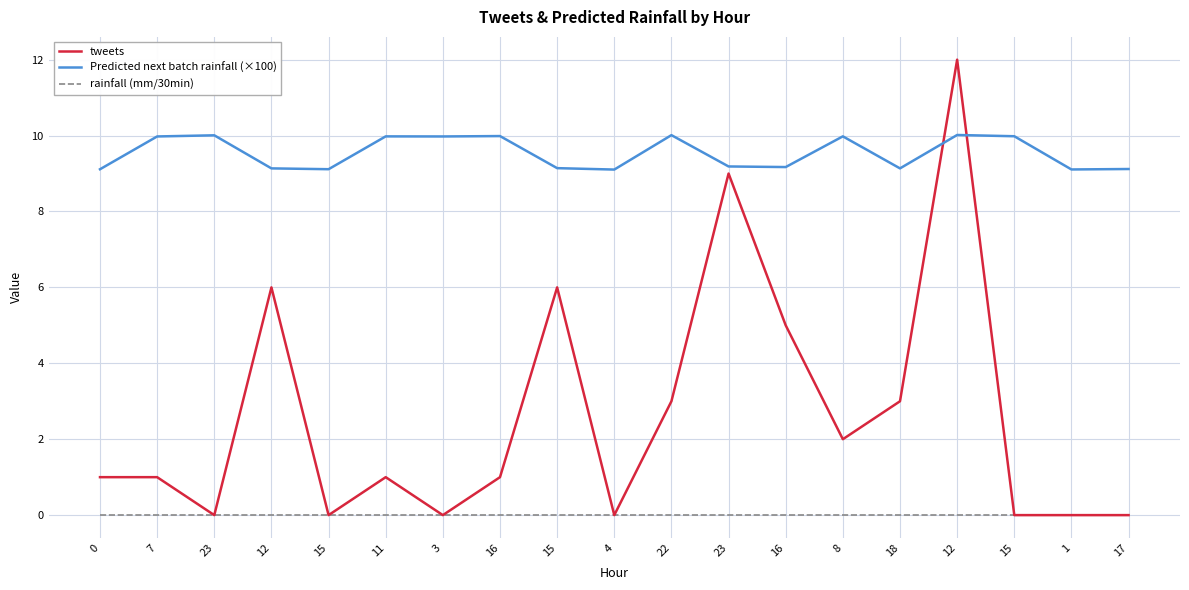

Reading left to right, extract all data points from this chart.

tweets: 1.0	1.0	0.0	6.0	0.0	1.0	0.0	1.0	6.0	0.0	3.0	9.0	5.0	2.0	3.0	12.0	0.0	0.0	0.0
Predicted next batch rainfall (×100): 9.1	10.0	10.0	9.1	9.1	10.0	10.0	10.0	9.1	9.1	10.0	9.2	9.2	10.0	9.1	10.0	10.0	9.1	9.1
rainfall (mm/30min): 0.0	0.0	0.0	0.0	0.0	0.0	0.0	0.0	0.0	0.0	0.0	0.0	0.0	0.0	0.0	0.0	0.0	0.0	0.0